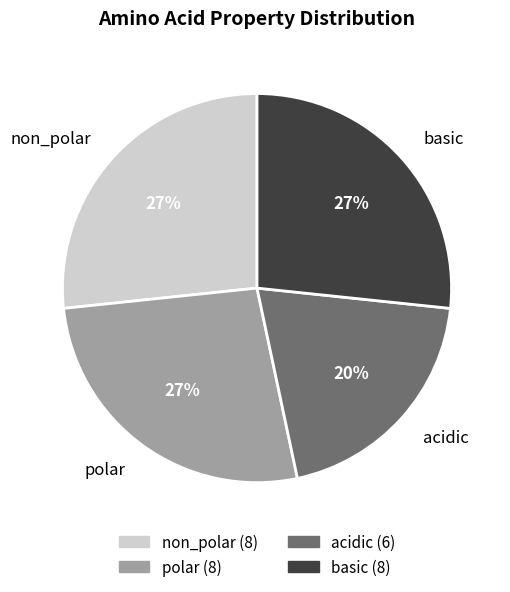

Approximately how many times larger is the value at polar compared to basic?

1.0